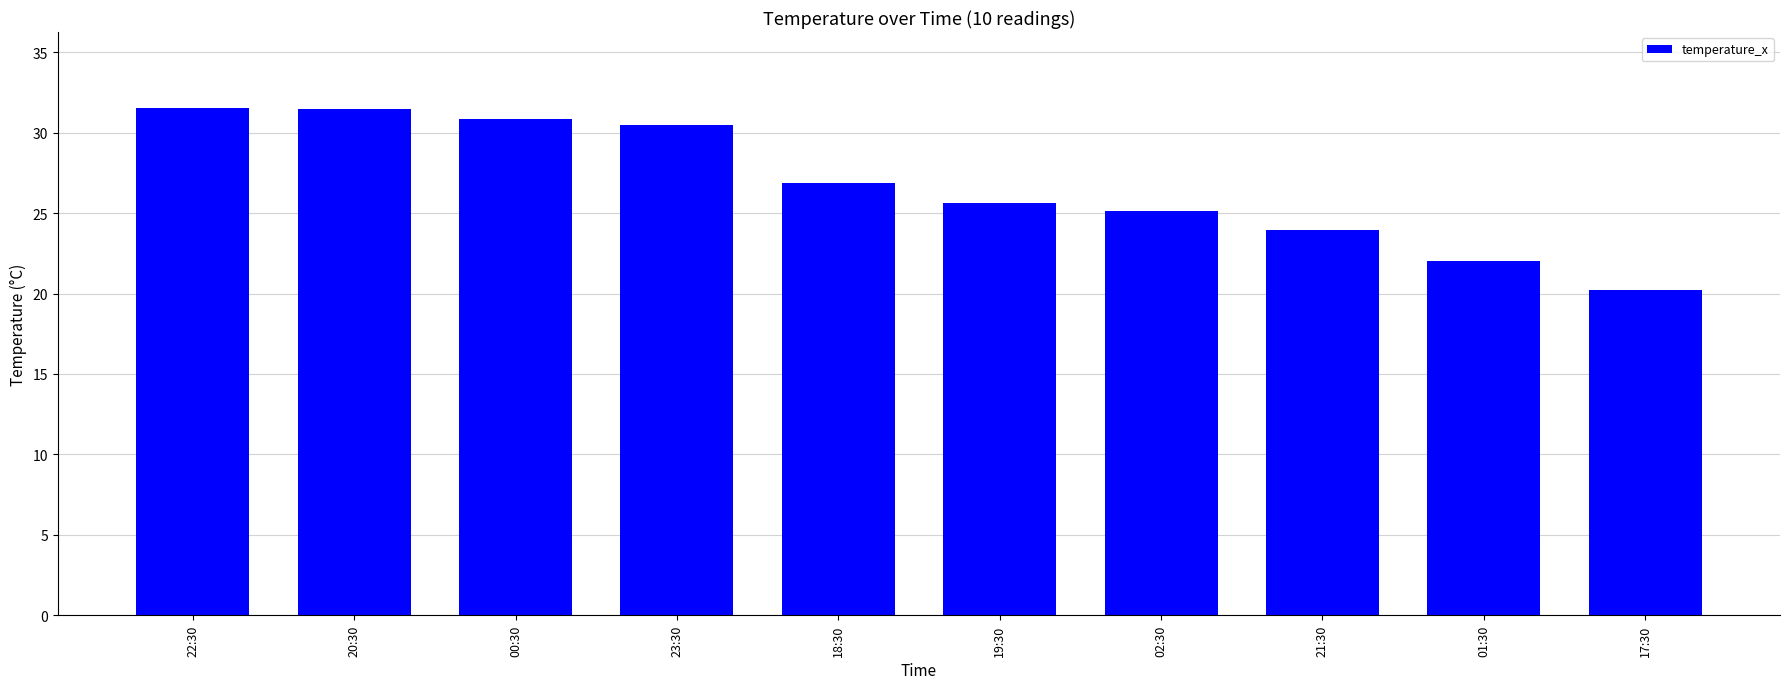

What is the maximum value shown in the chart?

31.5